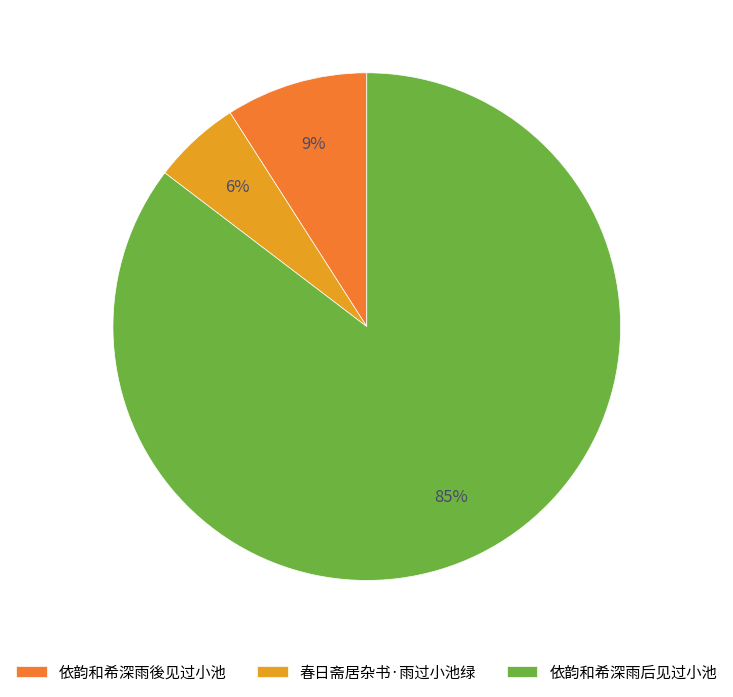

Rank the categories by value from lowest to highest.

春日斋居杂书·雨过小池绿, 依韵和希深雨後见过小池, 依韵和希深雨后见过小池